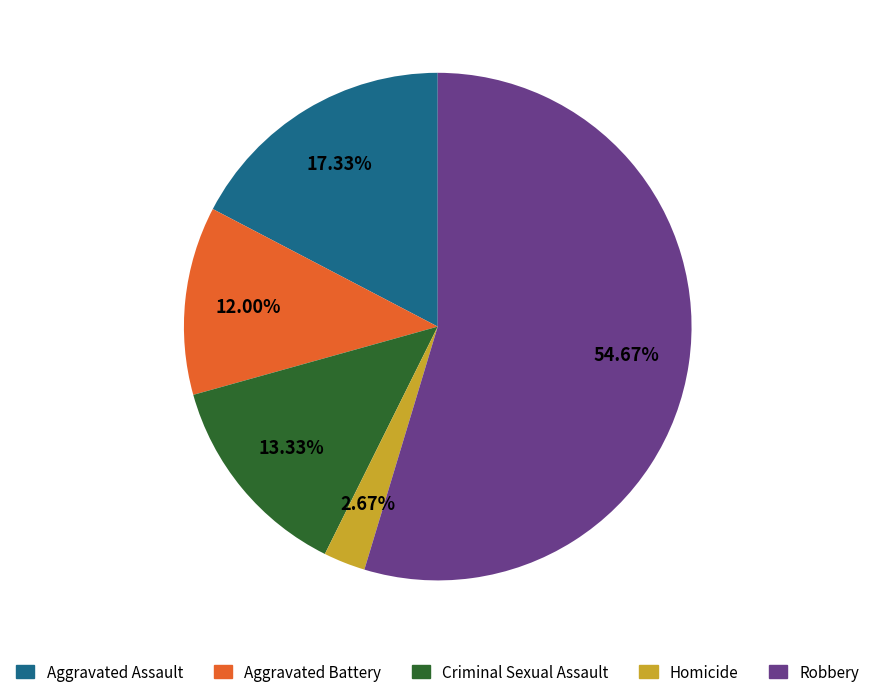

Rank the categories by value from lowest to highest.

Homicide, Aggravated Battery, Criminal Sexual Assault, Aggravated Assault, Robbery